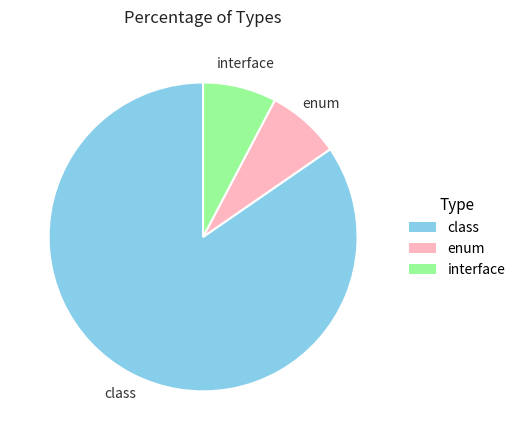

The class slice represents 85% of the pie. True or false?

True